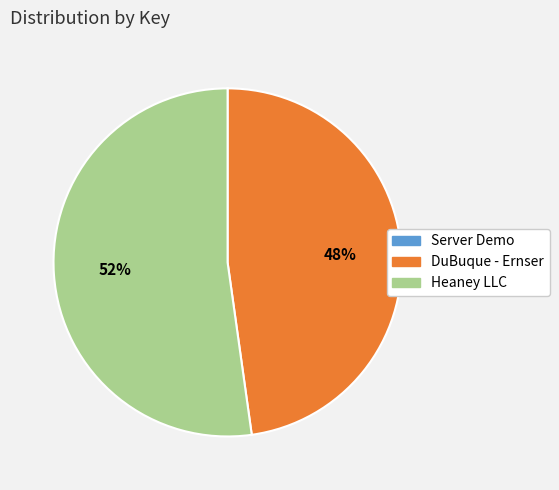

Is Heaney LLC the majority of the pie?

Yes